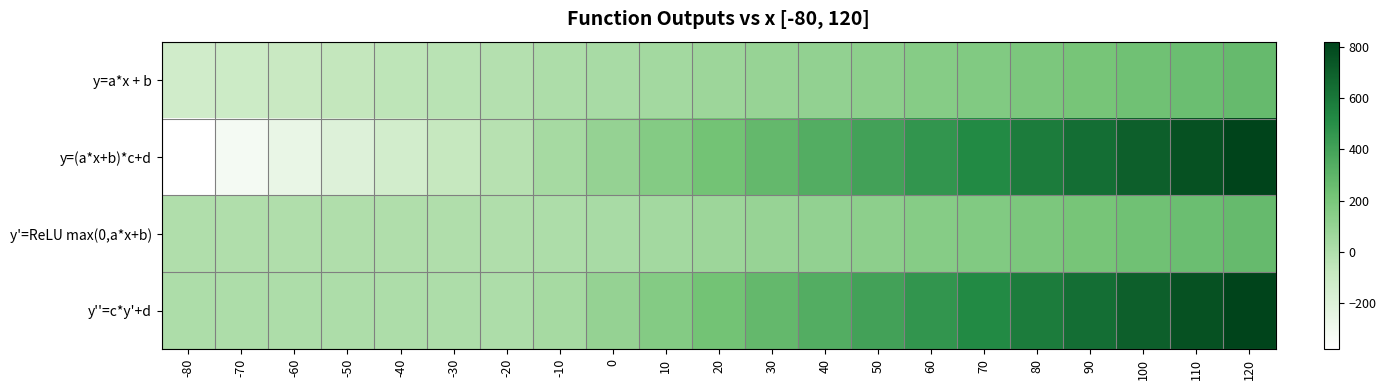

What is the total value across all series at 100?

1860